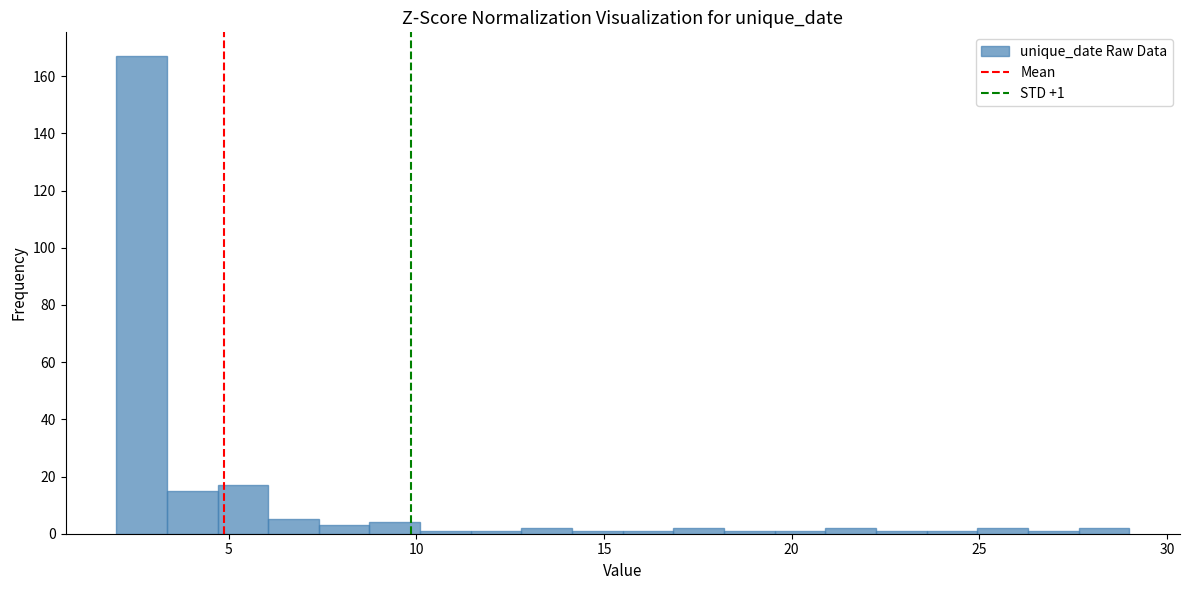

Around what value on the x-axis is the tallest bar? Give the approximate position of its centre, as read against the axis.

2.5